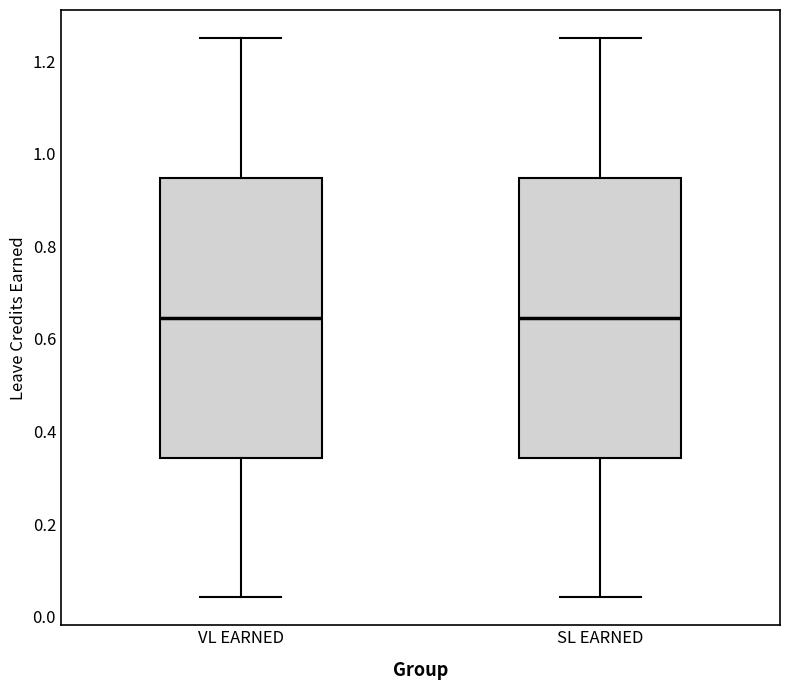

Reading left to right, read every box against the y-axis: the position of its median line, the range the box covers, and the ends of its whiskers. The values are not printed on the chart, so give them approximately, as read against the axis.

VL EARNED: median 0.64, box 0.34 to 0.94, whiskers 0.04 to 1.26
SL EARNED: median 0.64, box 0.34 to 0.94, whiskers 0.04 to 1.26